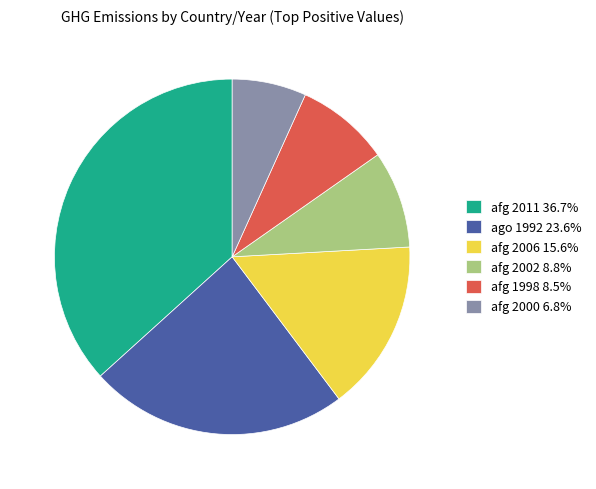

Combined, do afg 2011 36.7% and ago 1992 23.6% account for over 50%?

Yes